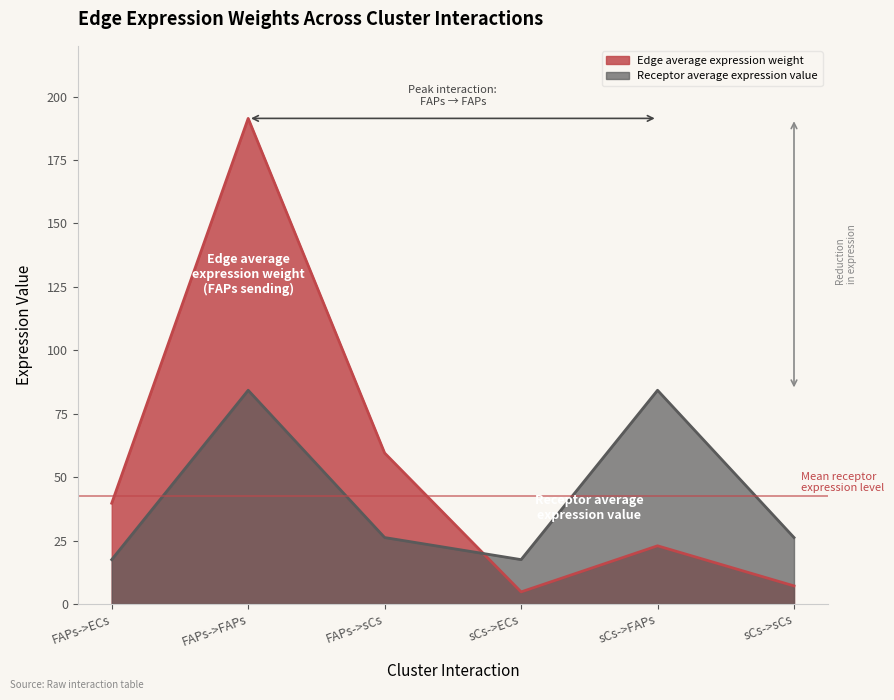

How many values in the Edge average expression weight series are below 39?

3